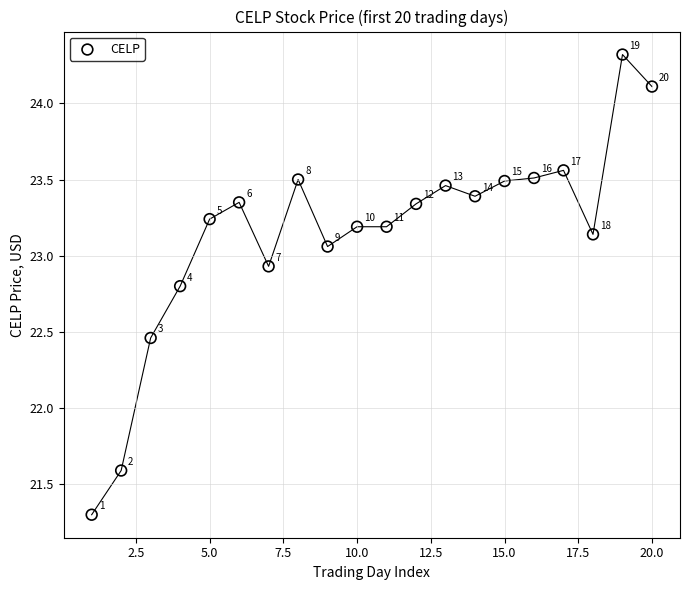

What Y value in the scatter plot is closest to 22?

21.6